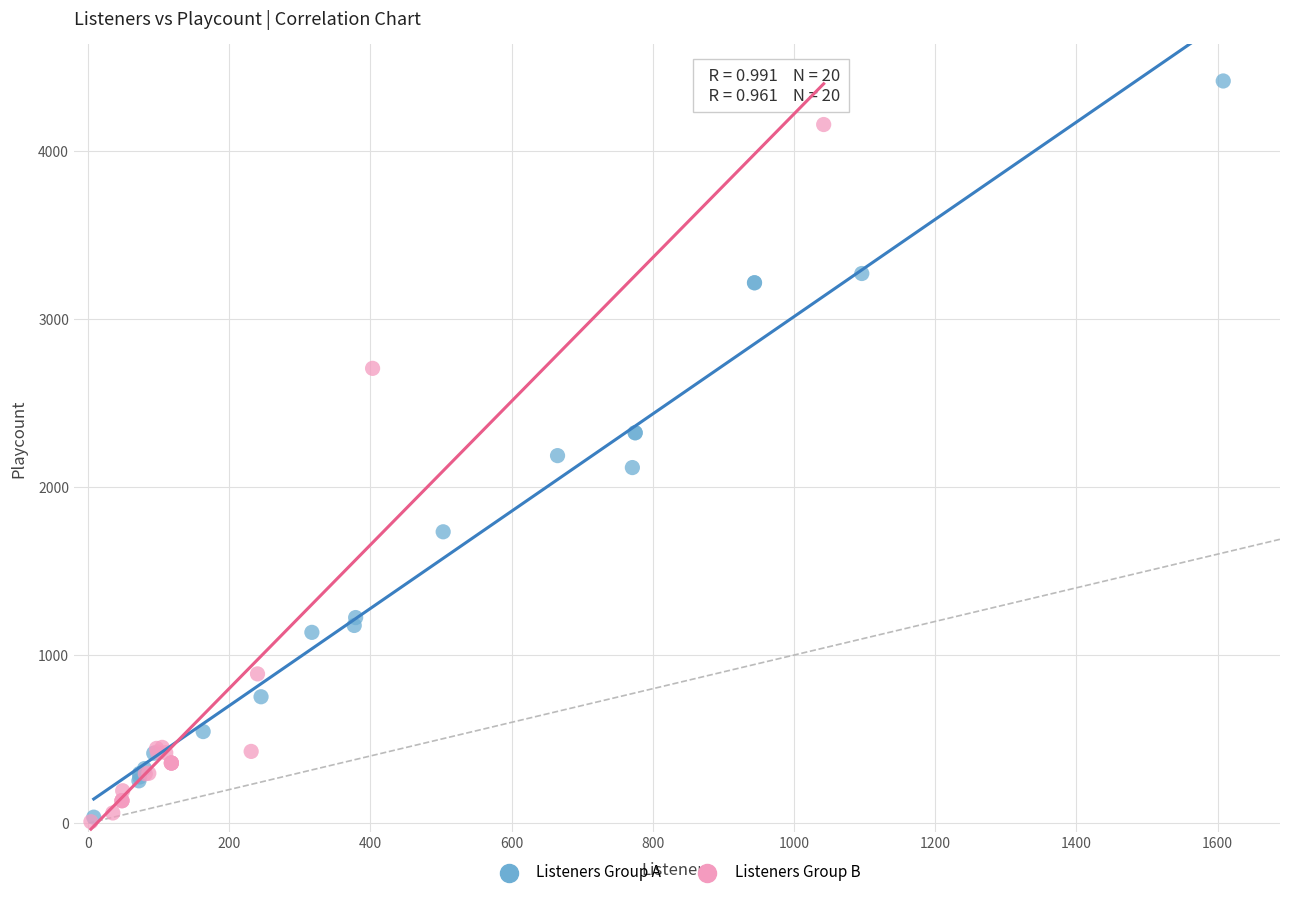

Which series contains the highest Y value?

Listeners Group A